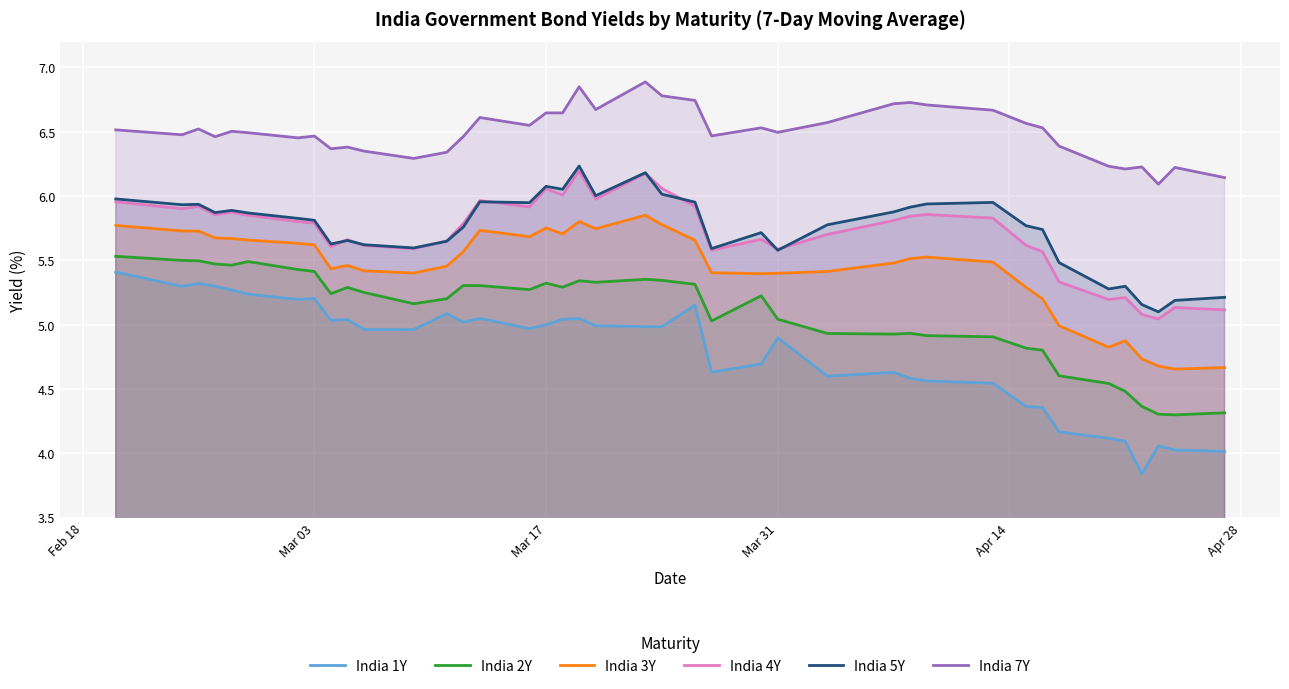

In India 7Y, how many points are higher than both neighbors (excluding endpoints)?

11